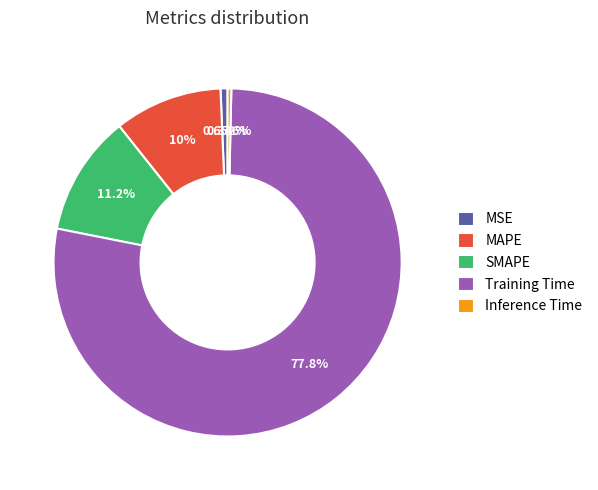

How many slices are in this pie chart?

5